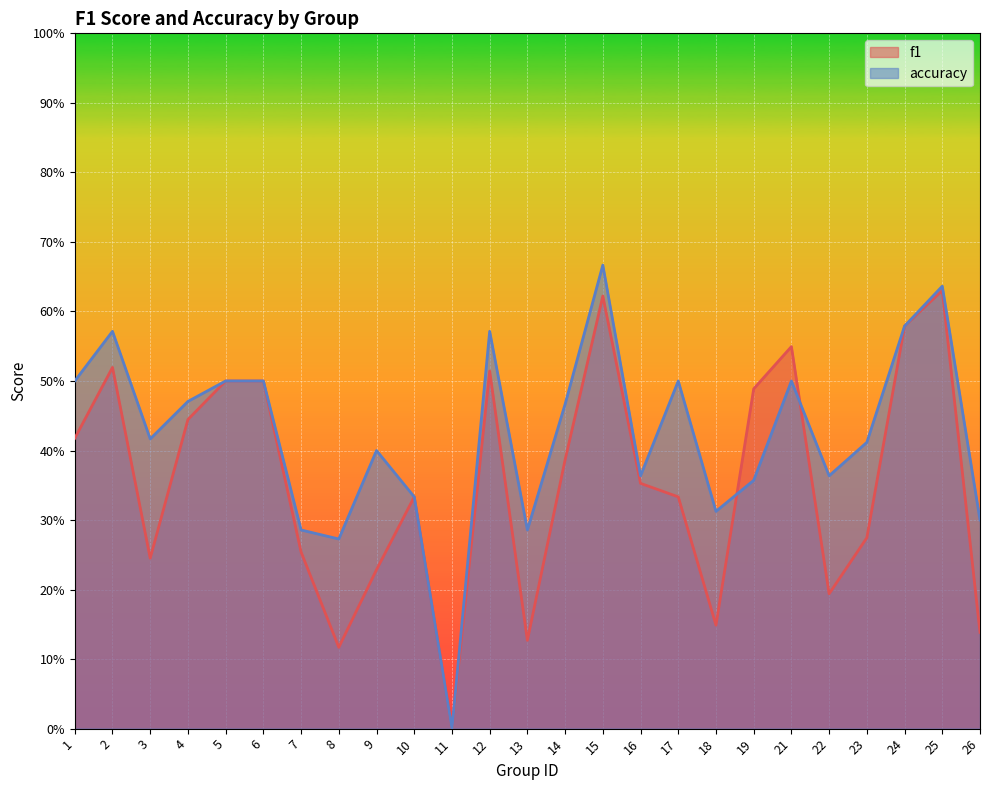

The value of accuracy at 3 is 0.3. True or false?

False